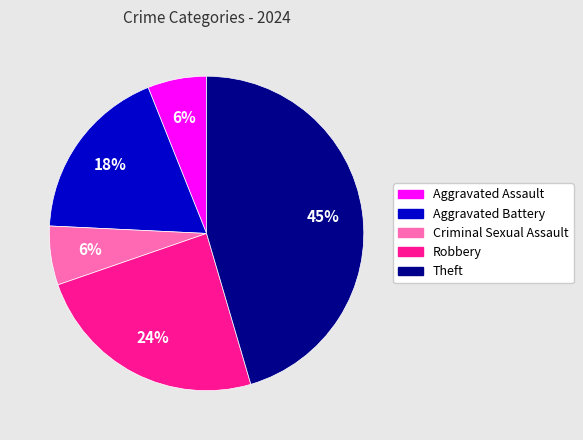

Does any single category account for the majority?

No